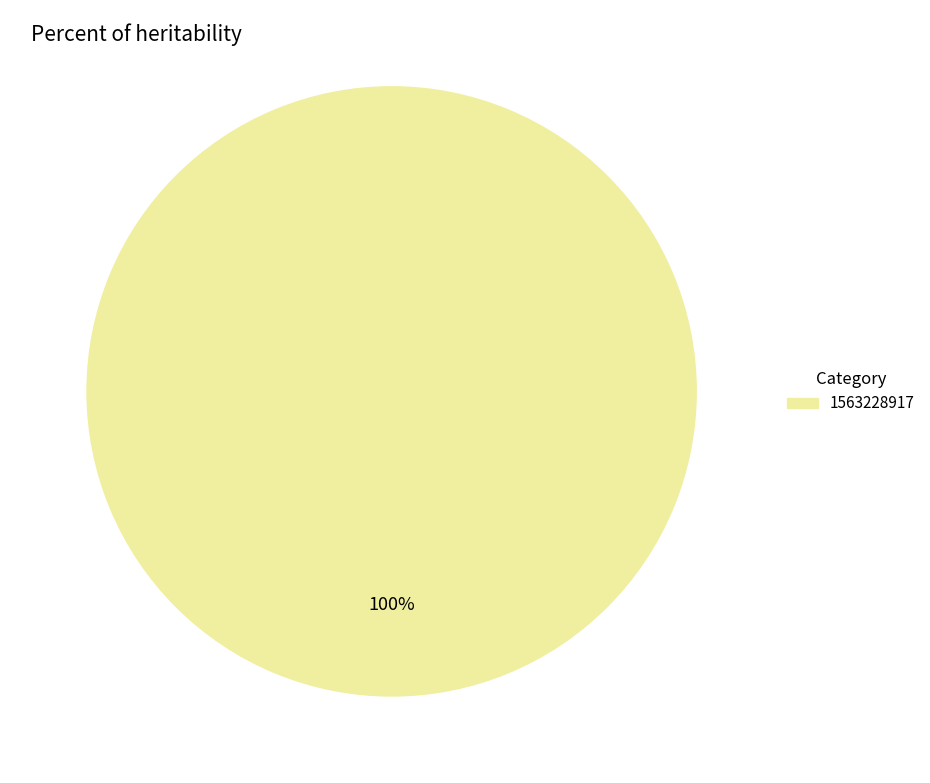

Is there any slice that represents more than half of the pie?

Yes